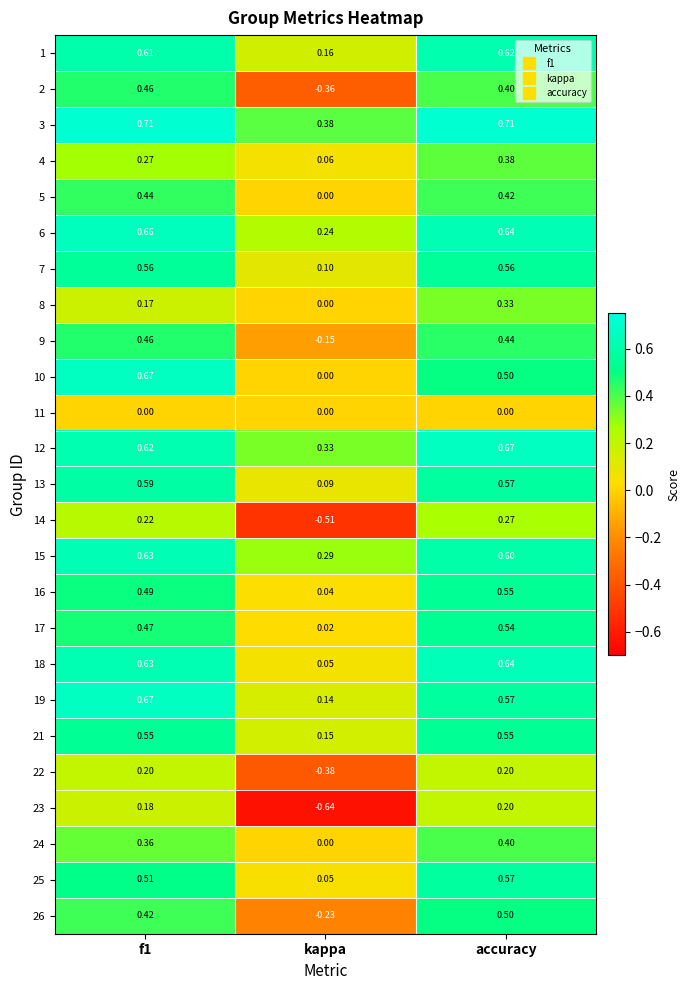

Which series has the largest range (max minus min)?

23